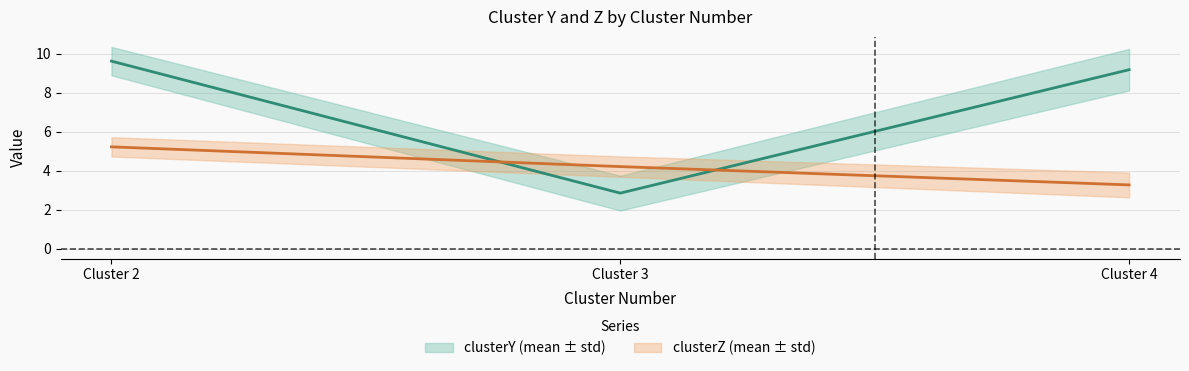

Is the value of clusterY at 24 greater than the value of clusterZ at 34?

Yes